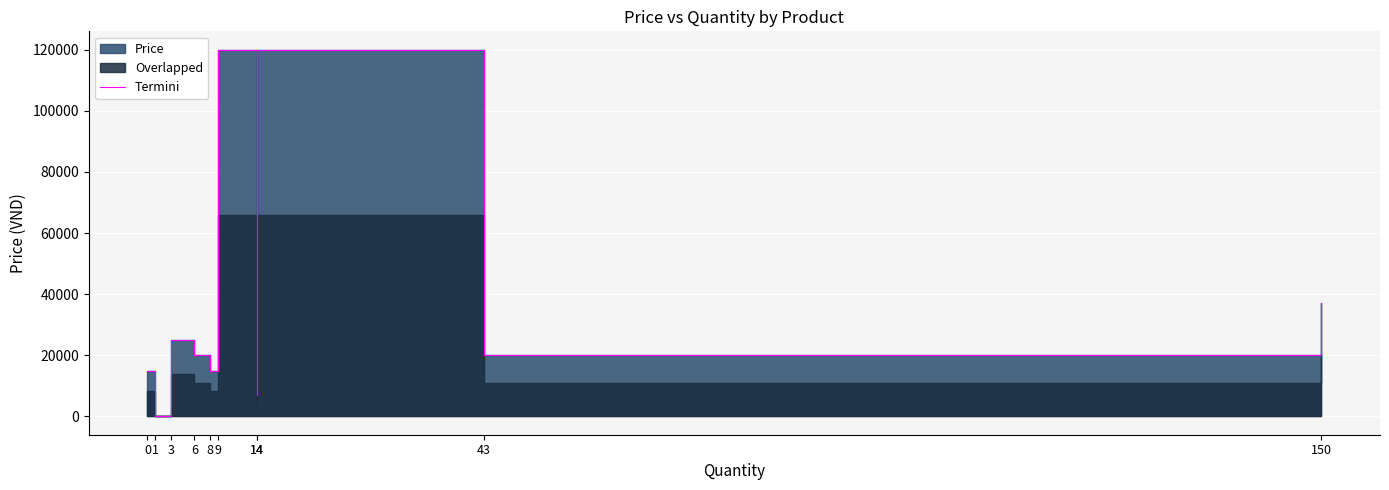

Where does the data first go above 20000?

3